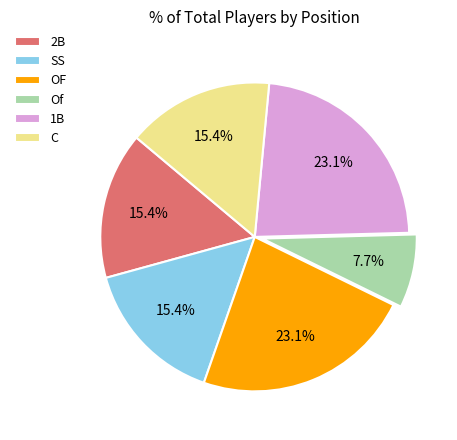

Which has a higher value, Of or C?

C